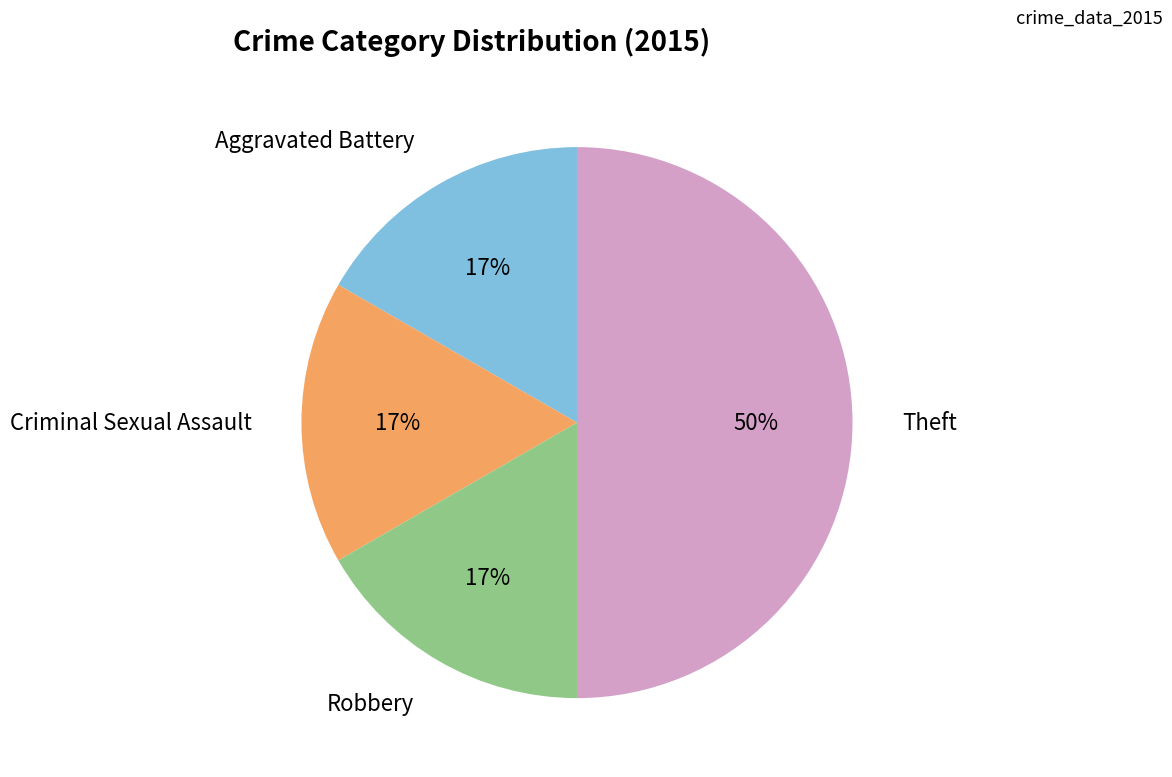

To the nearest percent, what is the difference between the largest and smallest slice percentages?

33%